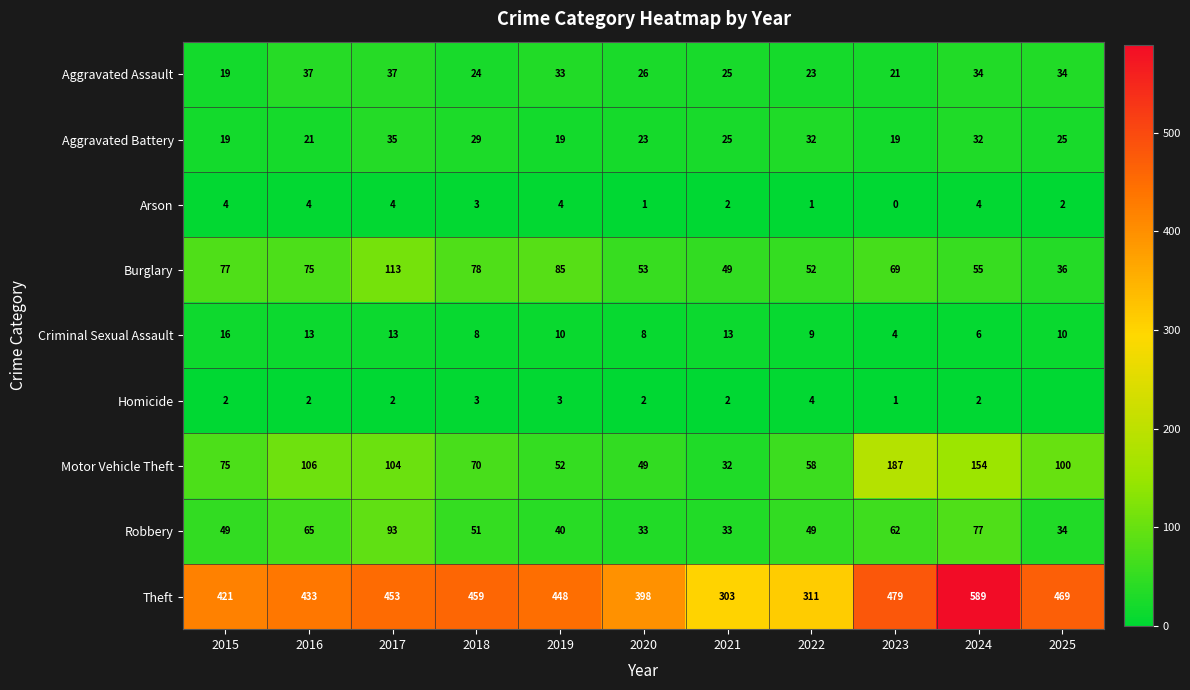

At how many categories does at least one series exceed 480?

1